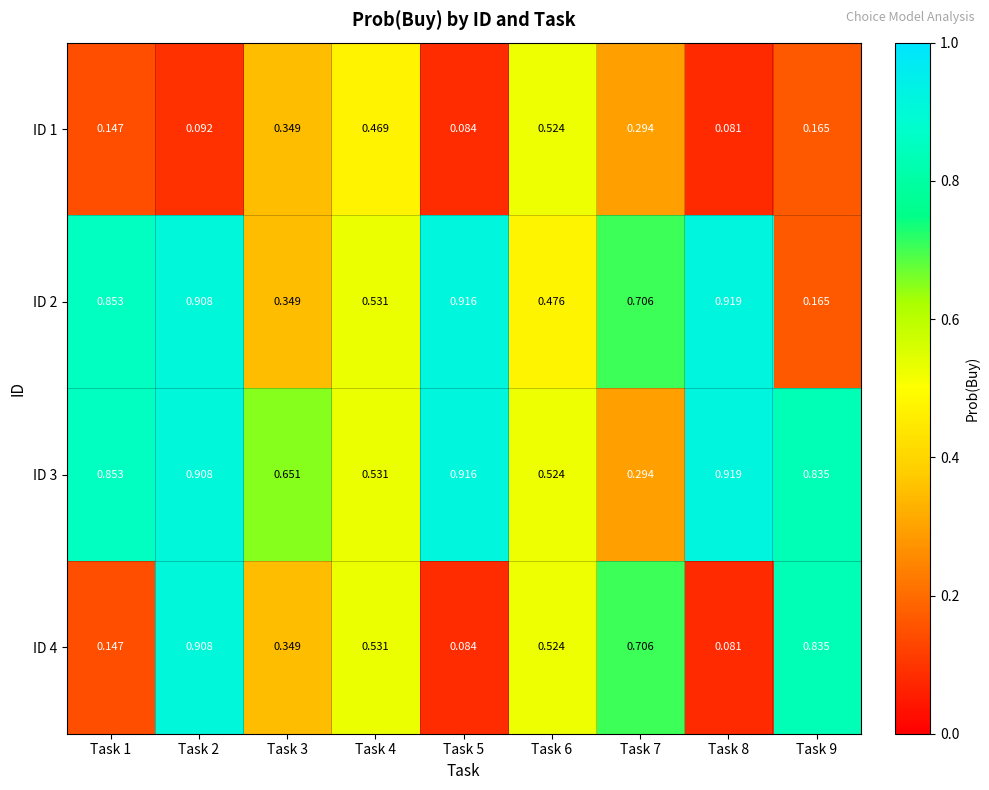

At how many categories does at least one series exceed 0?

9